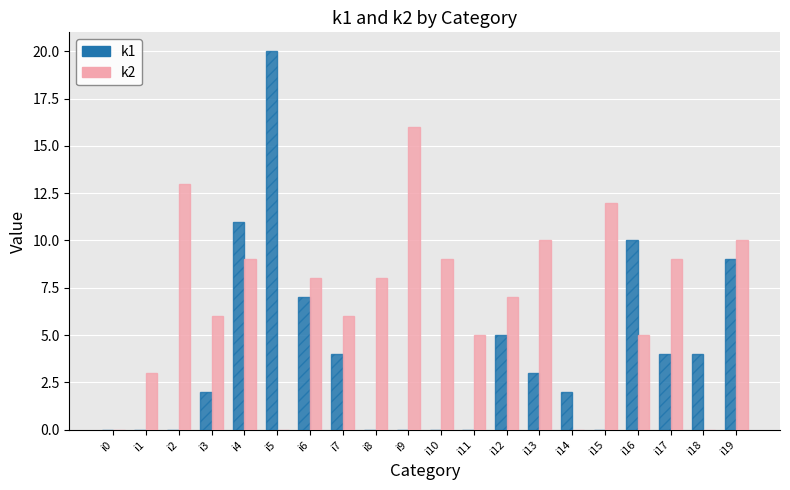

The value of k2 at i18 is 0. True or false?

True